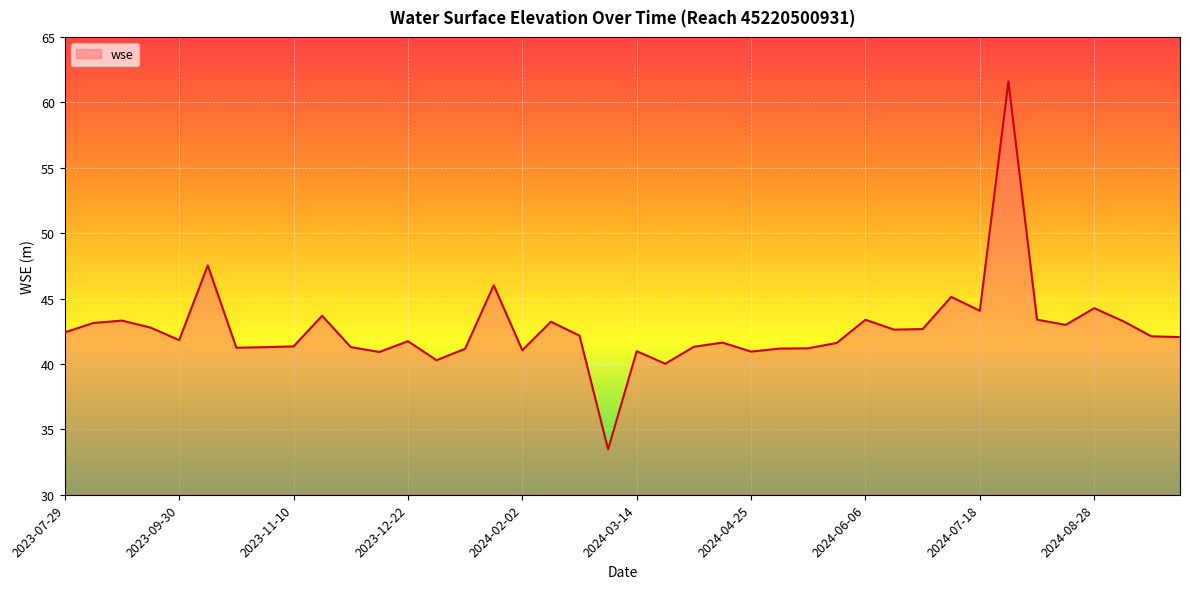

What is the difference between the maximum and minimum values?

28.1